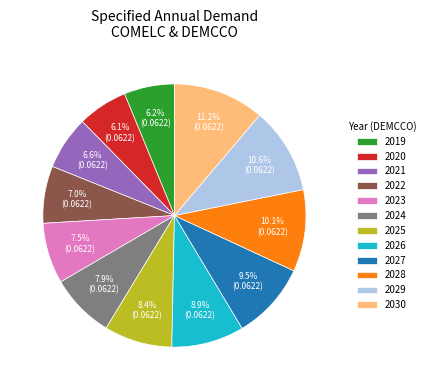

Between 2029 and 2026, which is larger?

2029